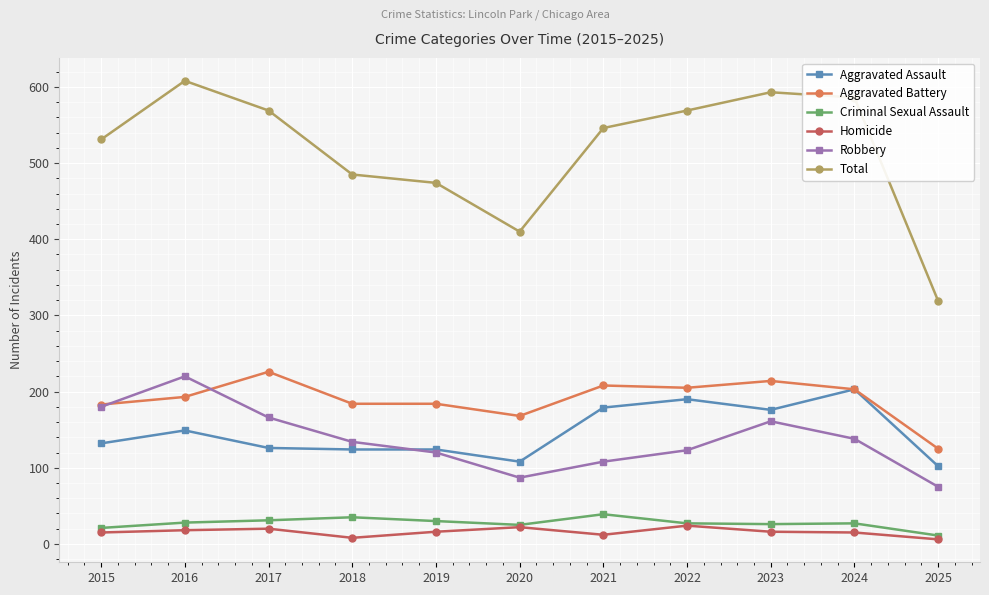

True or false: Aggravated Assault has a value of 56 at 2016.

False